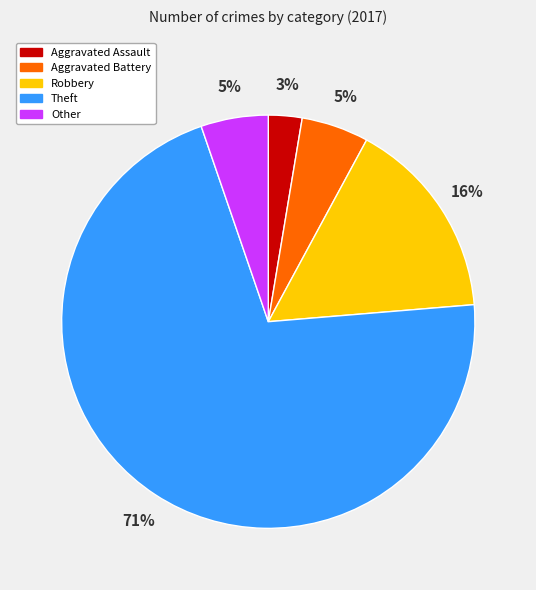

Is it true that Aggravated Assault is 3% of the pie?

True